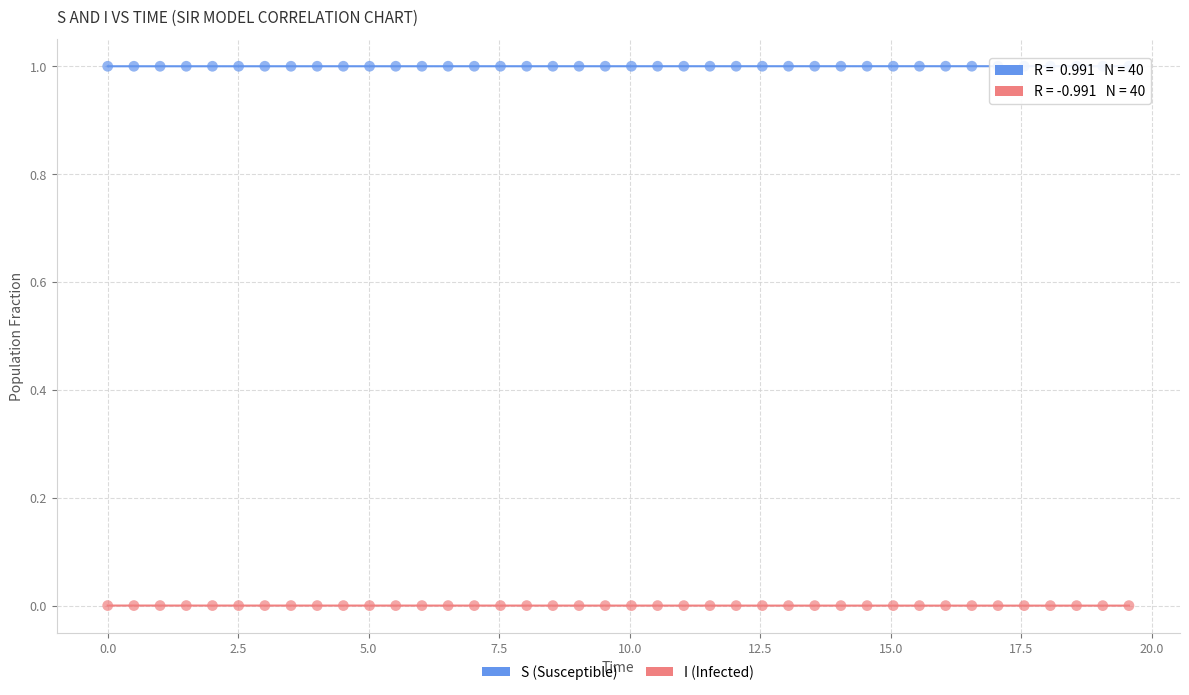

What are all the series names shown in the legend?

S (Susceptible), I (Infected)